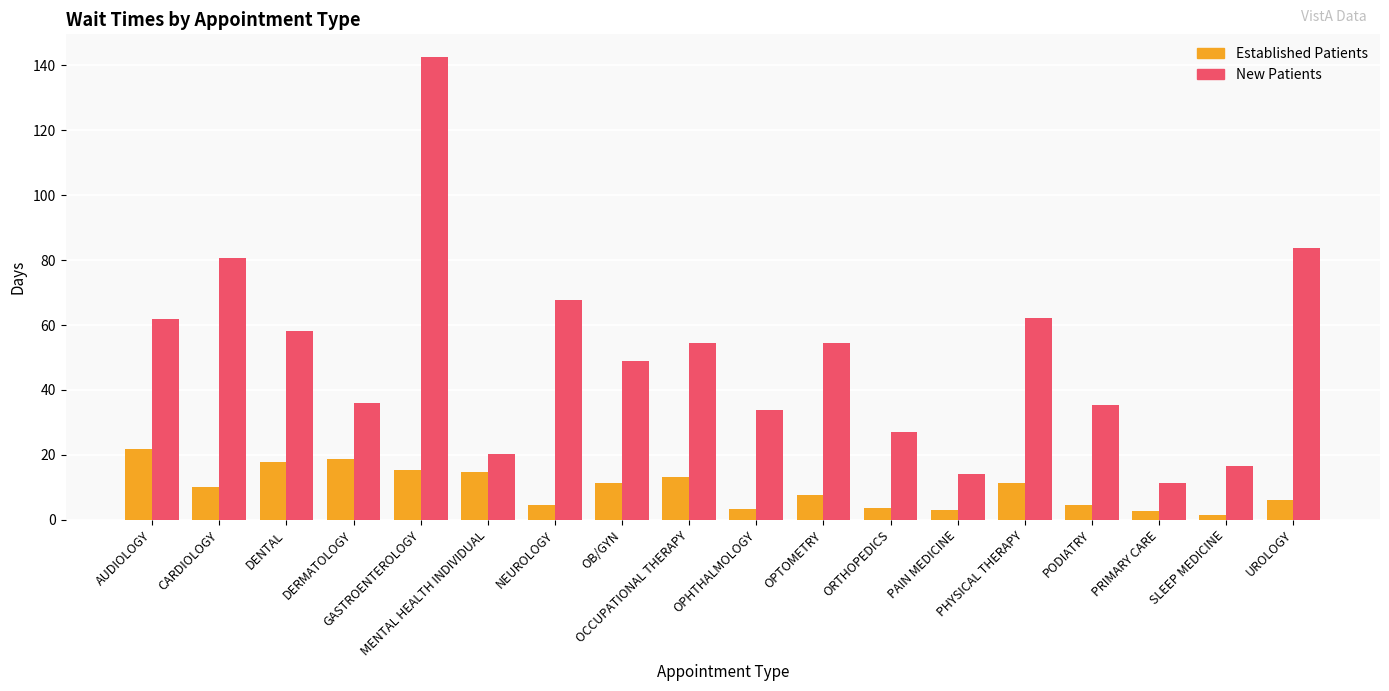

What is the label of the 11th bar from the left?

OPTOMETRY